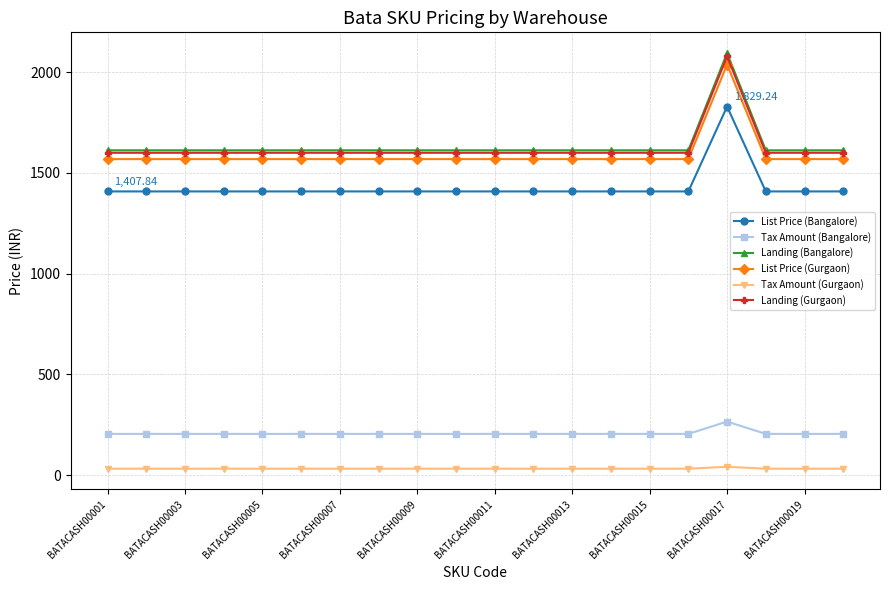

What is the difference between the maximum and minimum values in the Tax Amount (Bangalore) series?

61.1